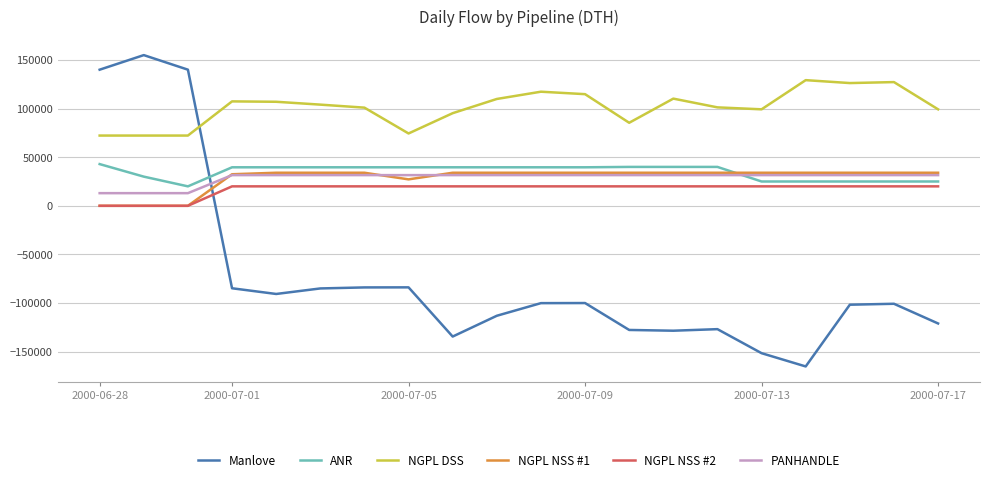

How many times do NGPL DSS and Manlove cross each other?

1